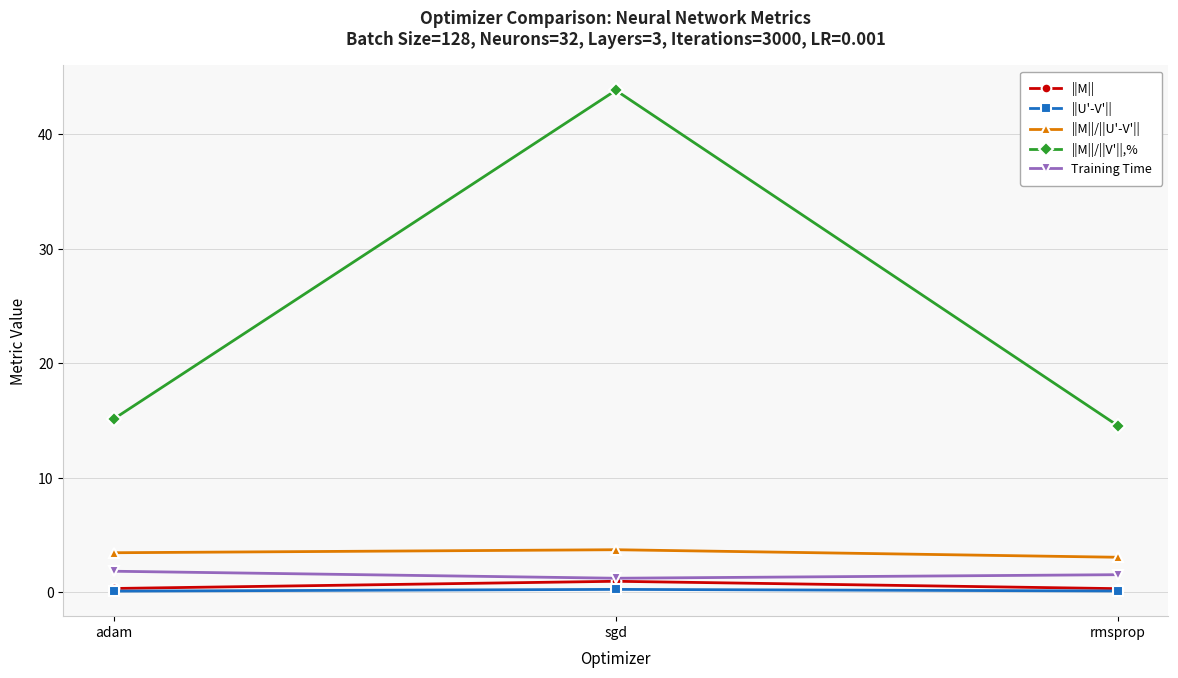

What are all the series names shown in the legend?

||M||, ||U'-V'||, ||M||/||U'-V'||, ||M||/||V'||,%, Training Time